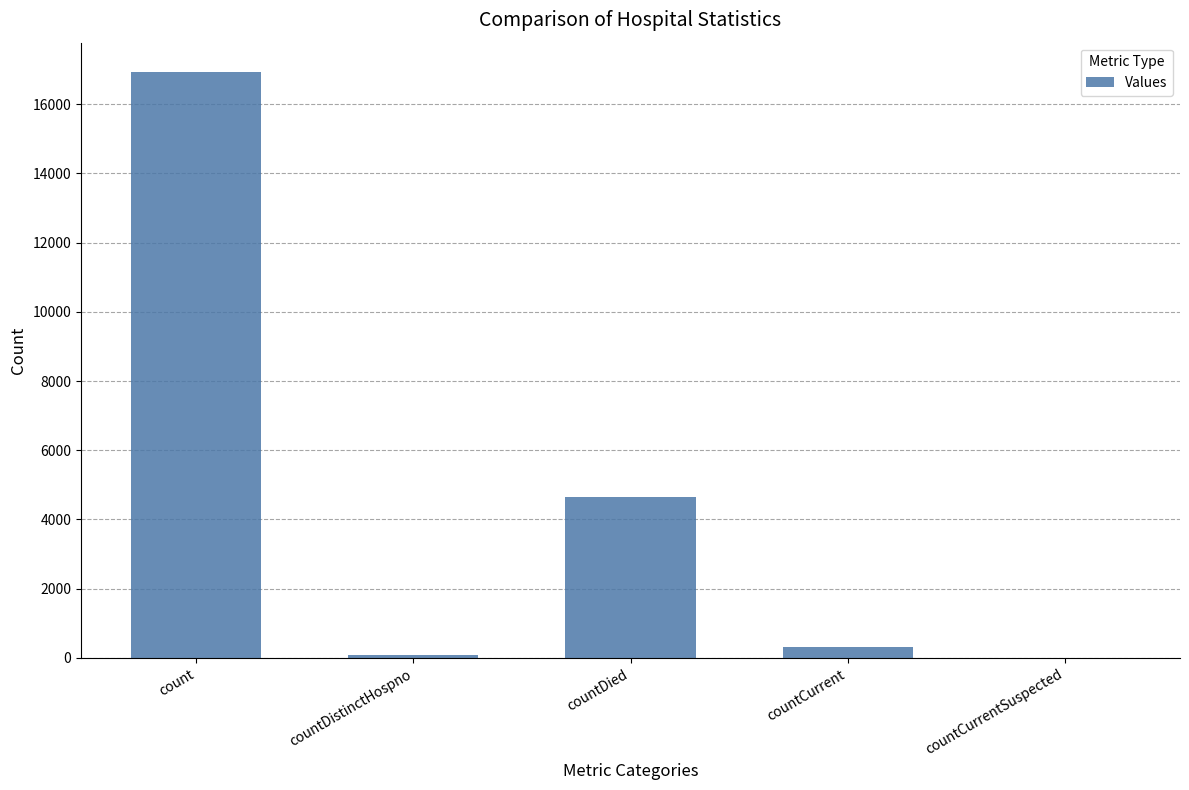

What is the approximate value at countDistinctHospno, to the nearest 10?

80